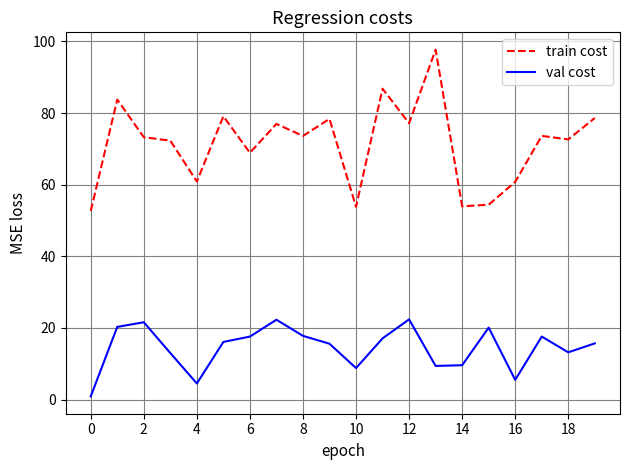

True or false: val cost and train cost intersect in this chart.

False